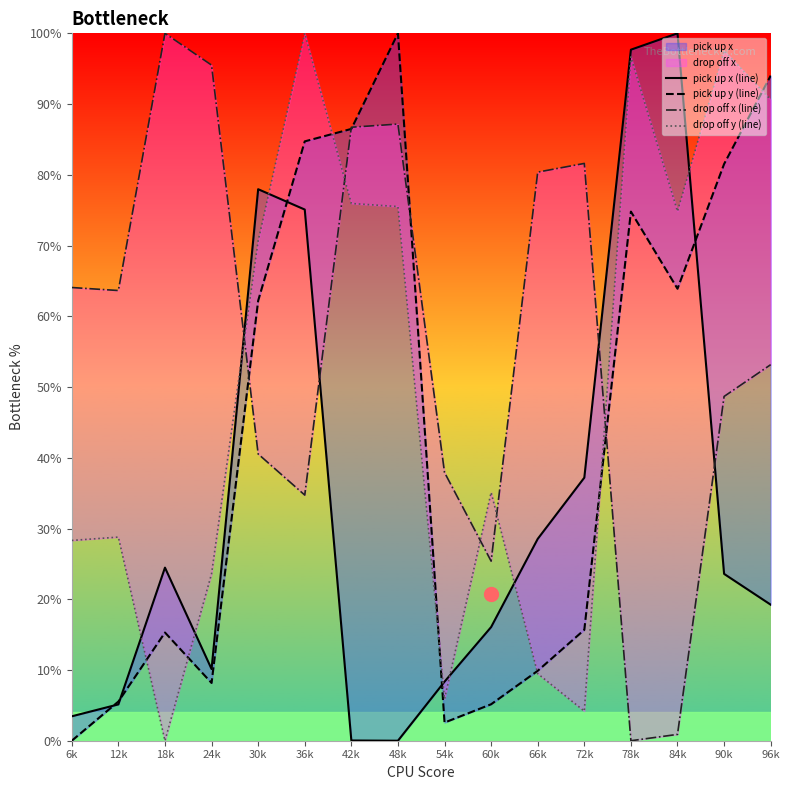

Between 78k and 84k, which is larger?

84k